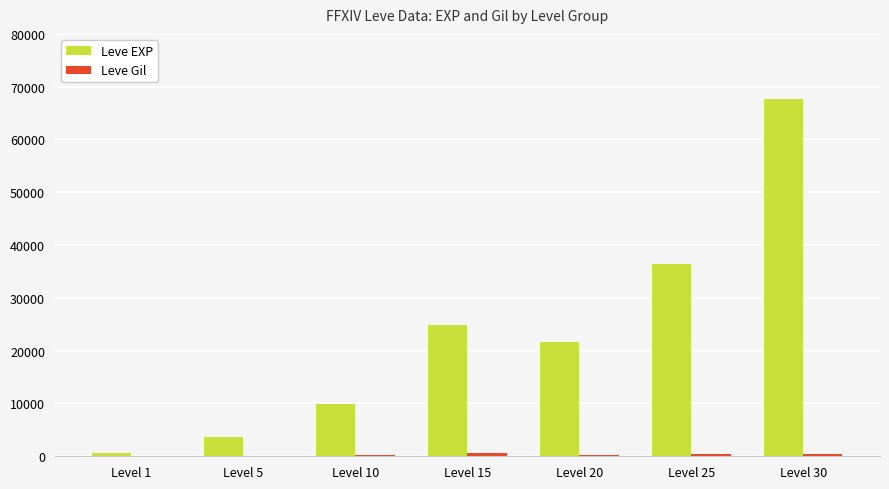

What is the sum of all Leve EXP values?

164730